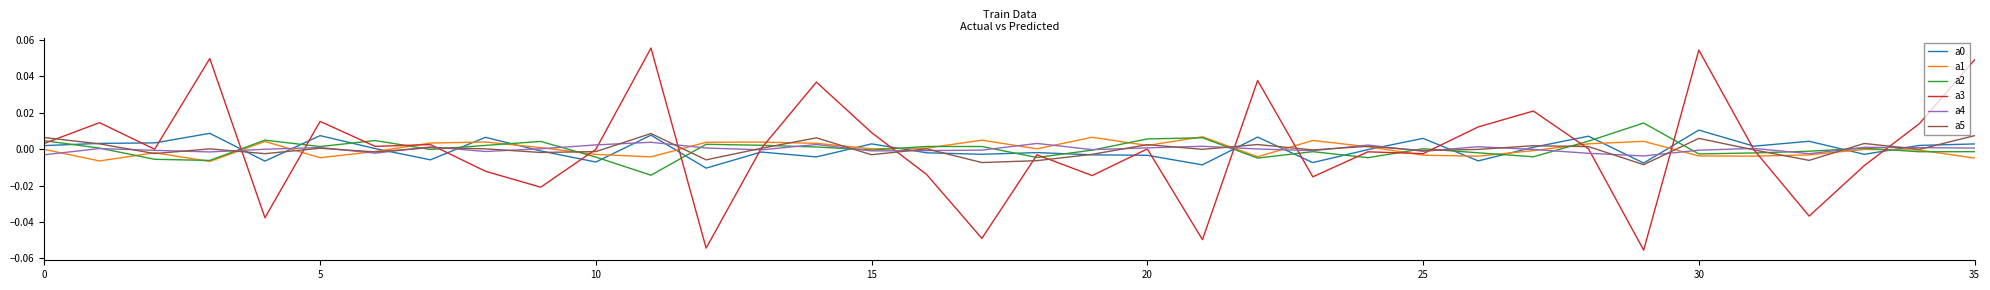

Which series has the largest range (max minus min)?

a3